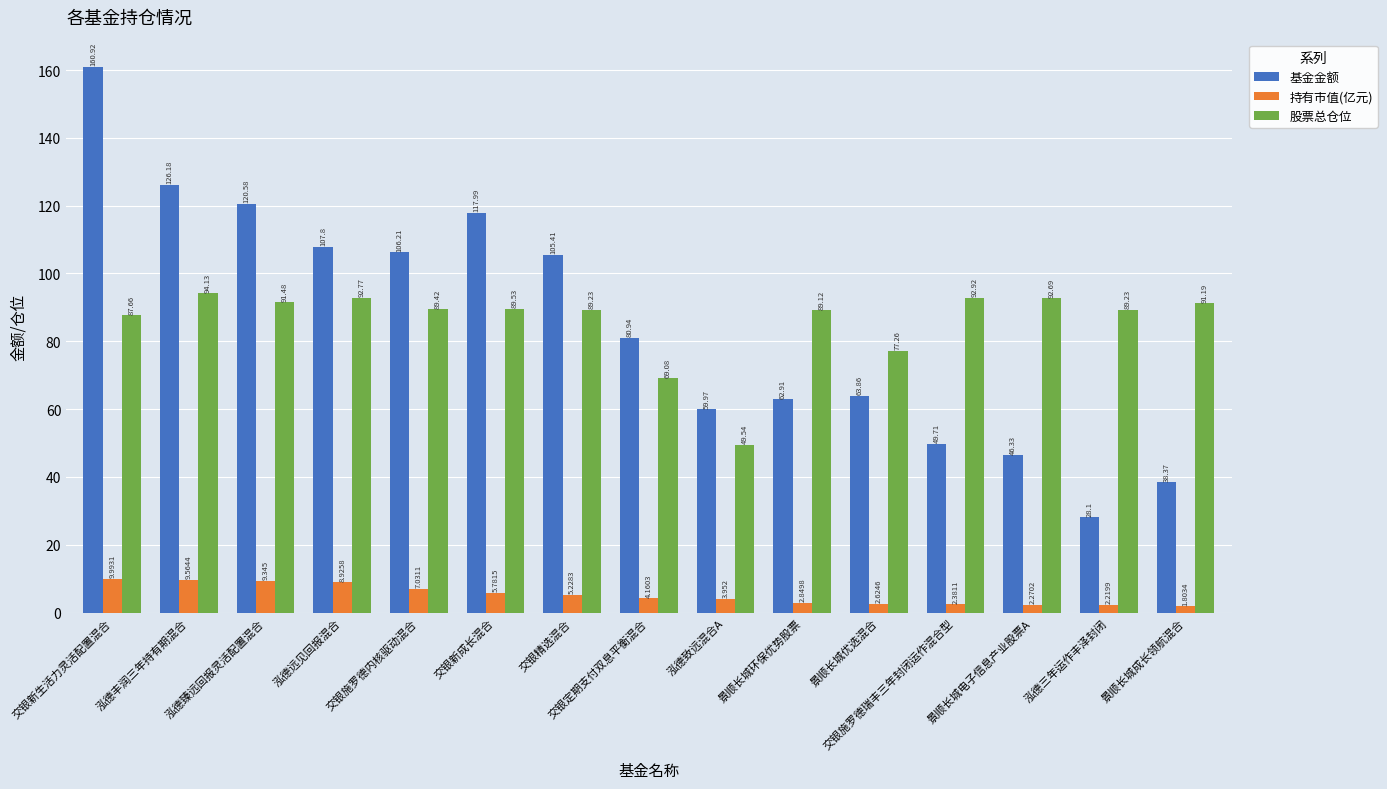

Rank the series at 泓德臻远回报灵活配置混合 from lowest to highest value.

持有市值(亿元), 股票总仓位, 基金金额